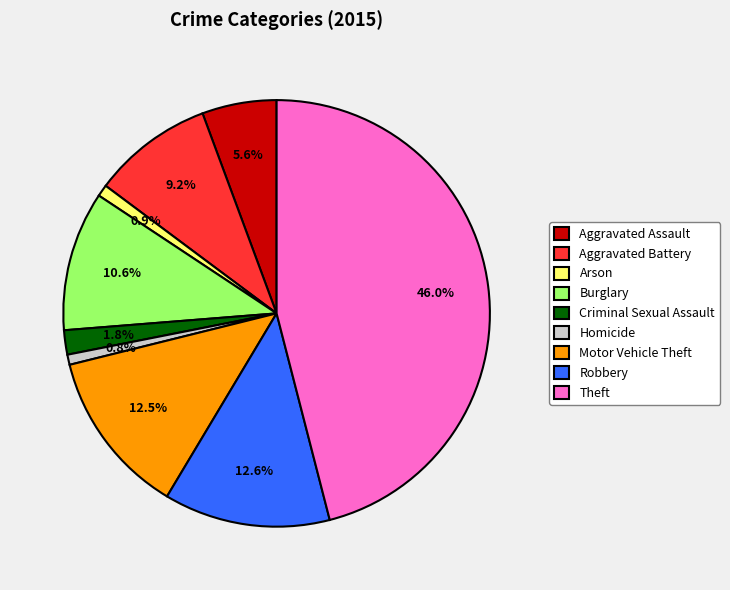

Which slice is the largest?

Theft